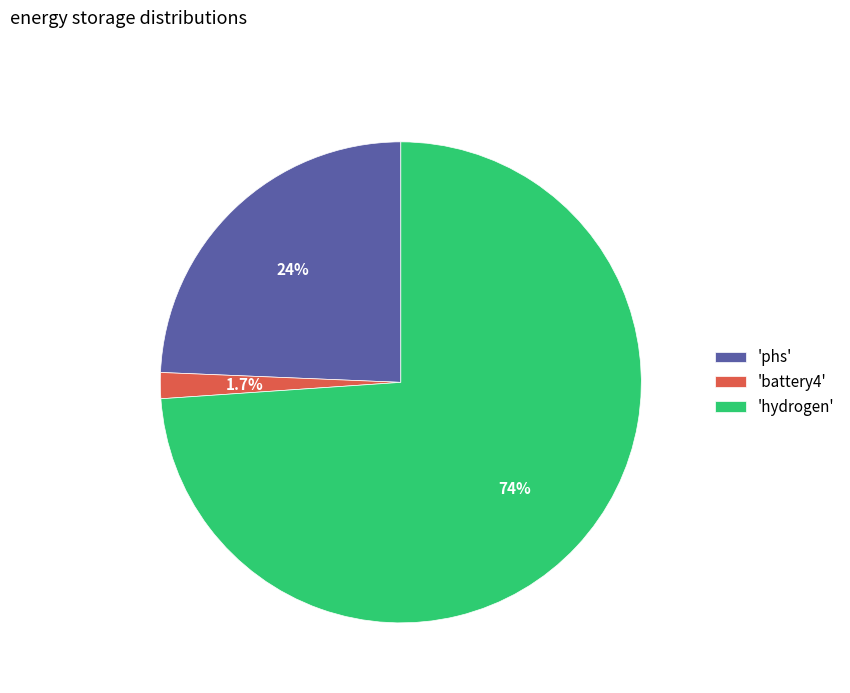

Count the number of slices in the pie.

3